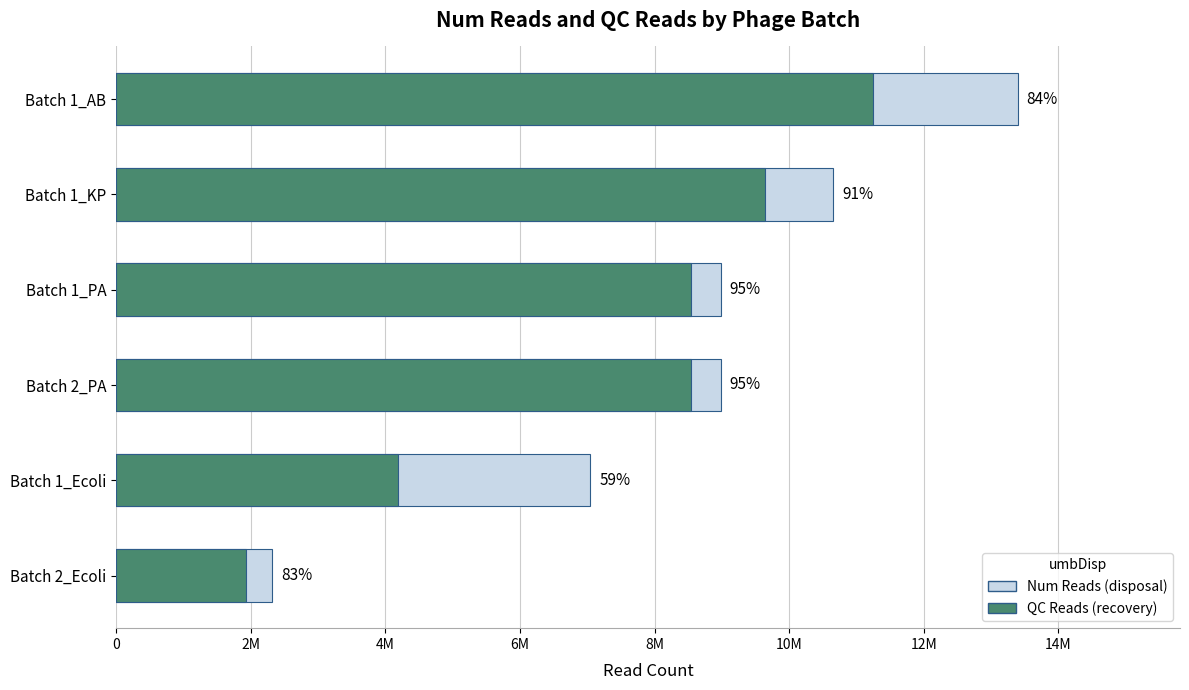

How many Num Reads values are between 7044552 and 10657008?

4